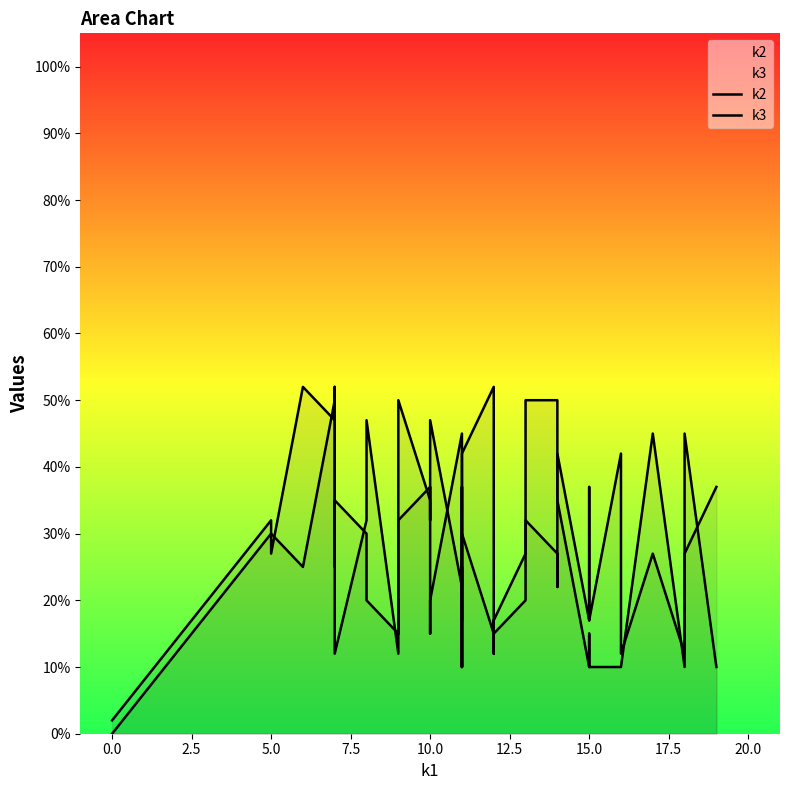

What are all the series names shown in the legend?

k2, k3